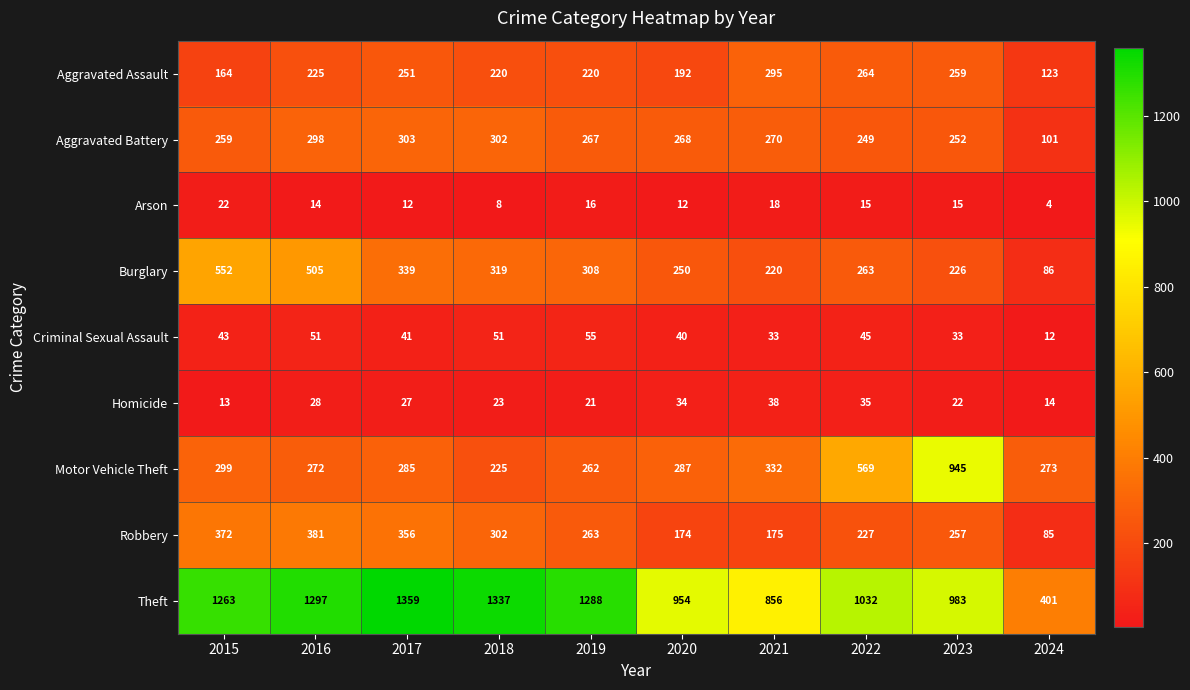

The value of Motor Vehicle Theft at 2019 is 262. True or false?

True